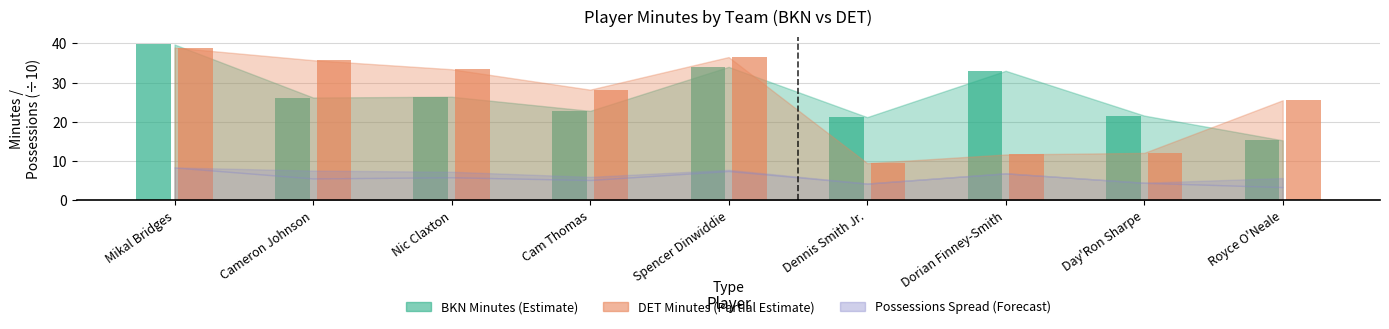

How many bars are there in each group?

2